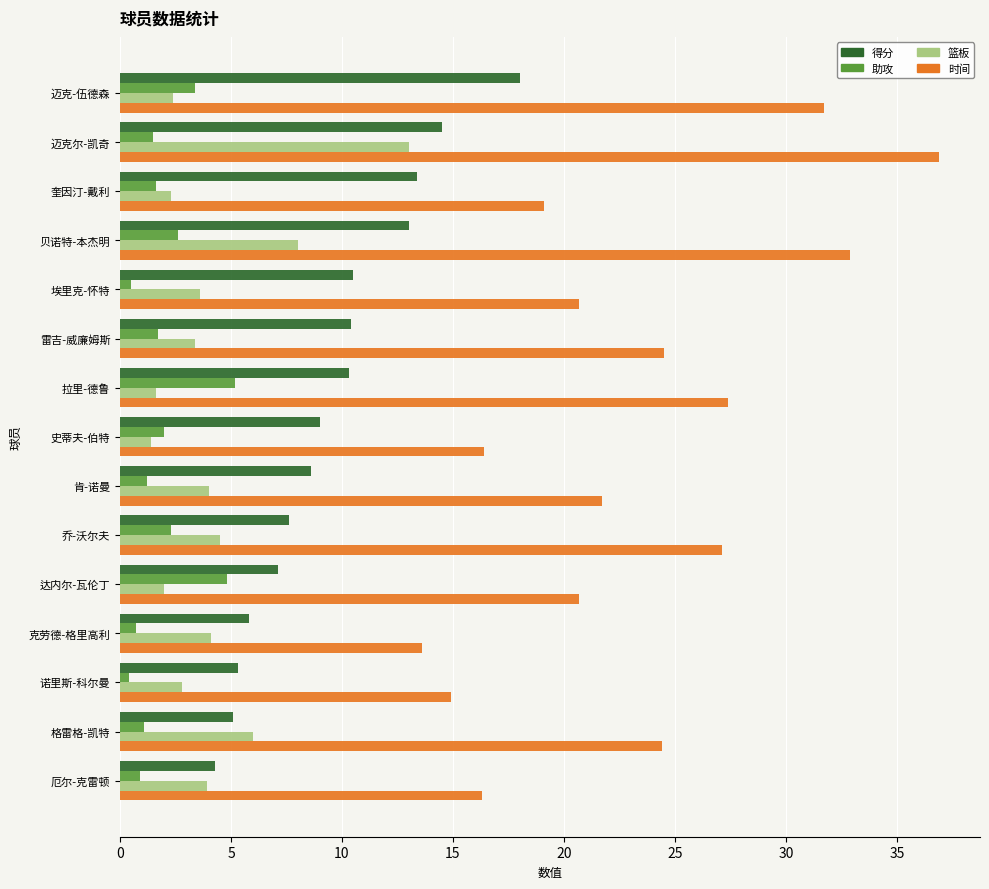

Rank the series by their maximum value, from lowest to highest.

助攻, 篮板, 得分, 时间